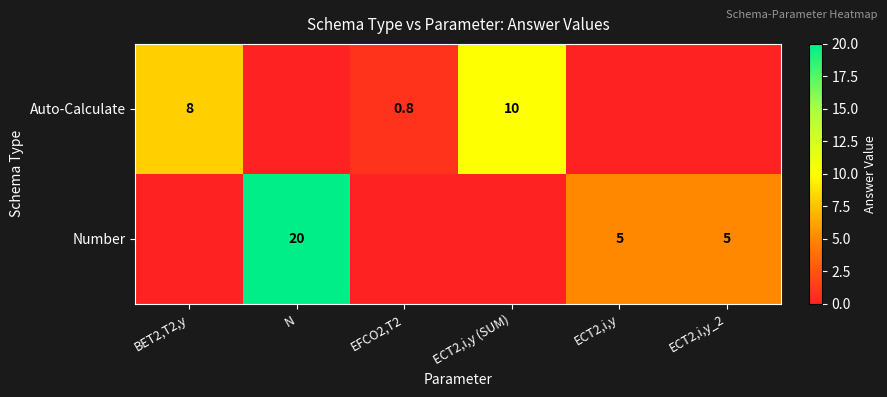

At how many categories does at least one series exceed 3?

5